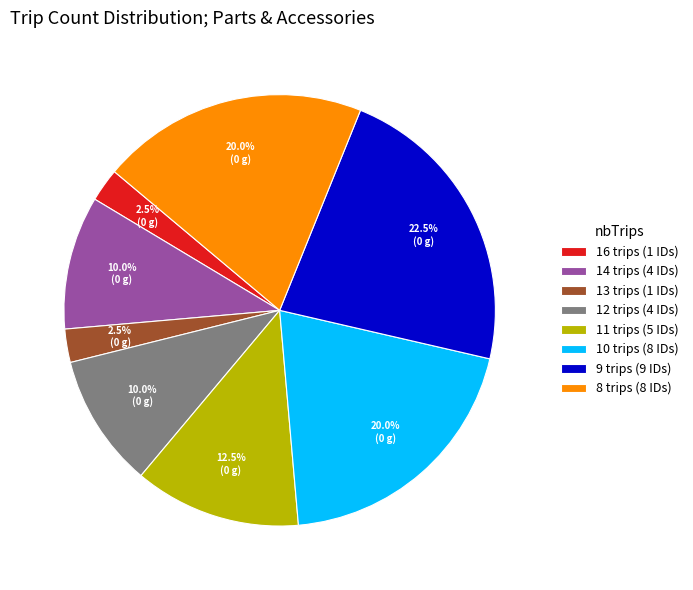

Does any single category account for the majority?

No